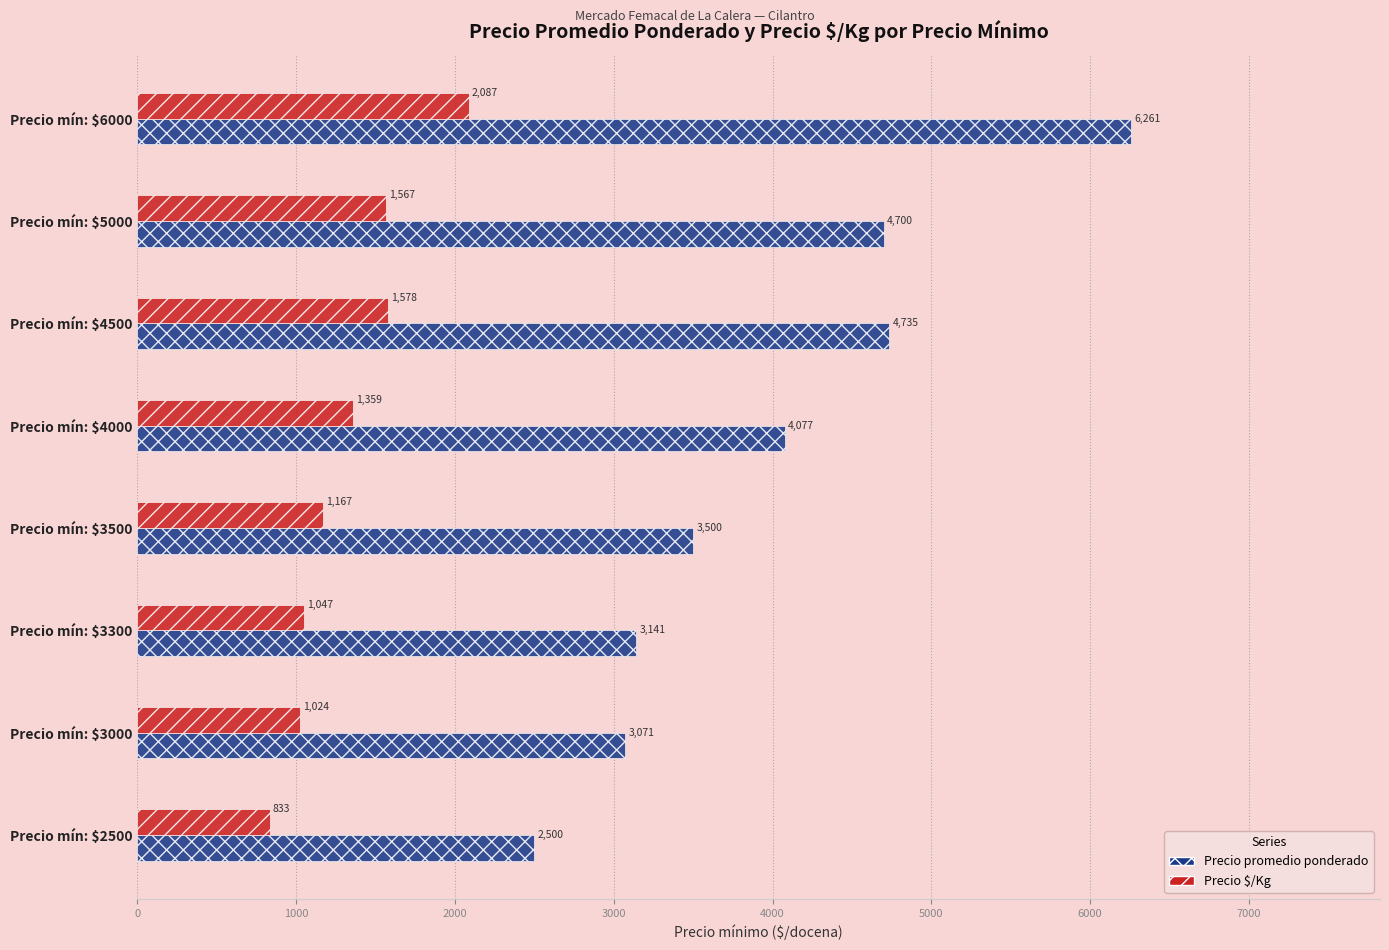

Which series has the widest spread of values?

Precio promedio ponderado